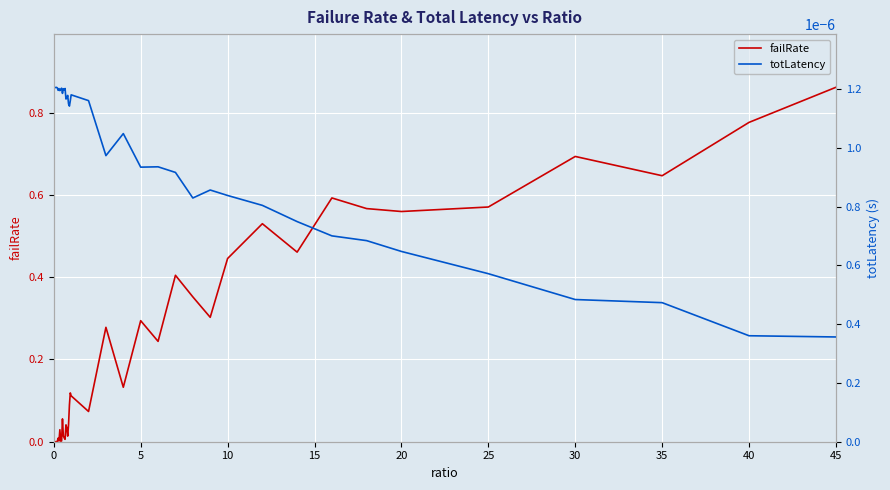

Read the failRate value at 30.

0.7